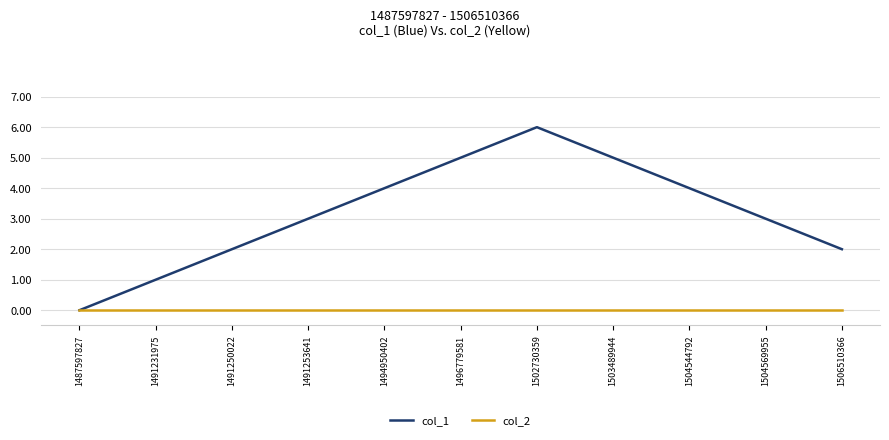

What is the approximate value of col_1 at 1491231975?

1